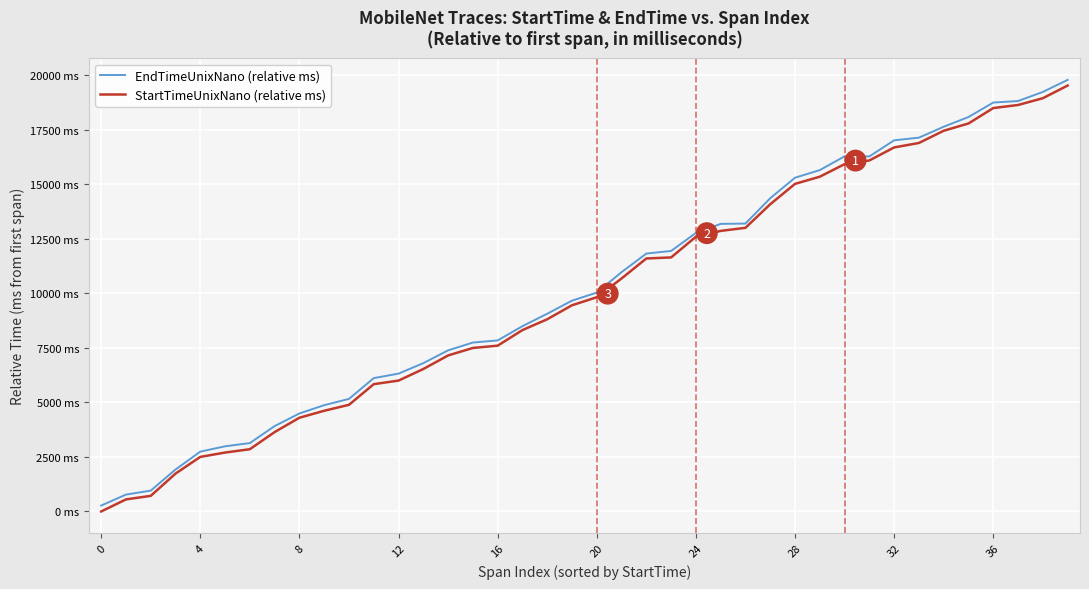

Rank the series by their maximum value, from highest to lowest.

EndTimeUnixNano (relative ms), StartTimeUnixNano (relative ms)